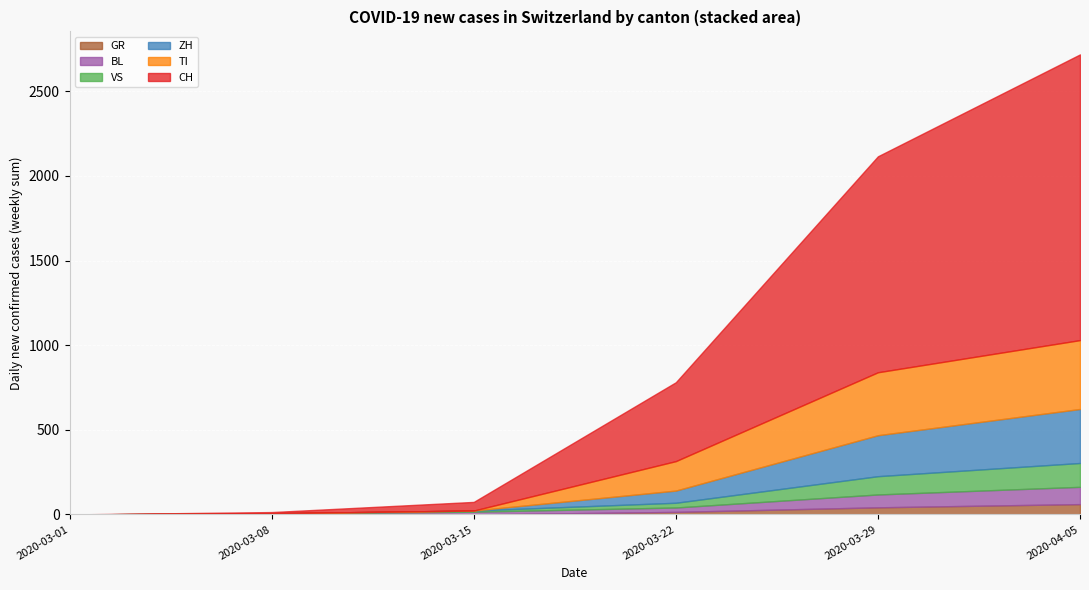

True or false: TI and CH cross at least once.

False